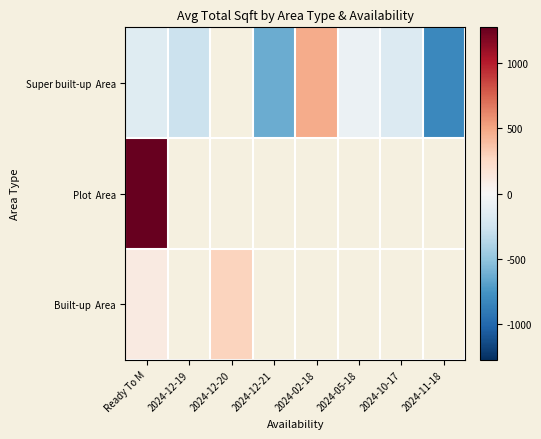

List the series in order of their overall mean, lowest first.

Super built-up Area, Plot Area, Built-up Area